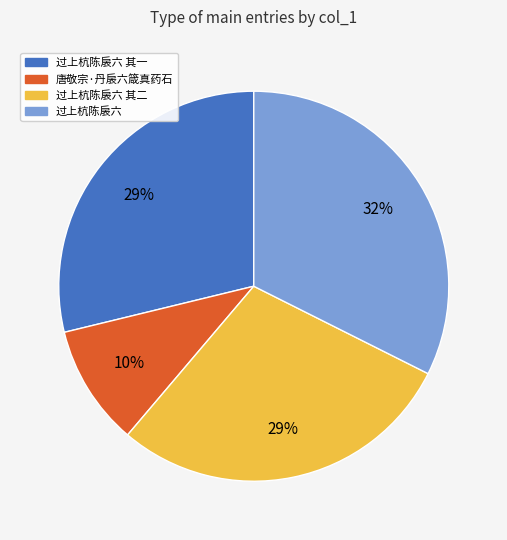

To the nearest percent, what is the average slice percentage?

25%